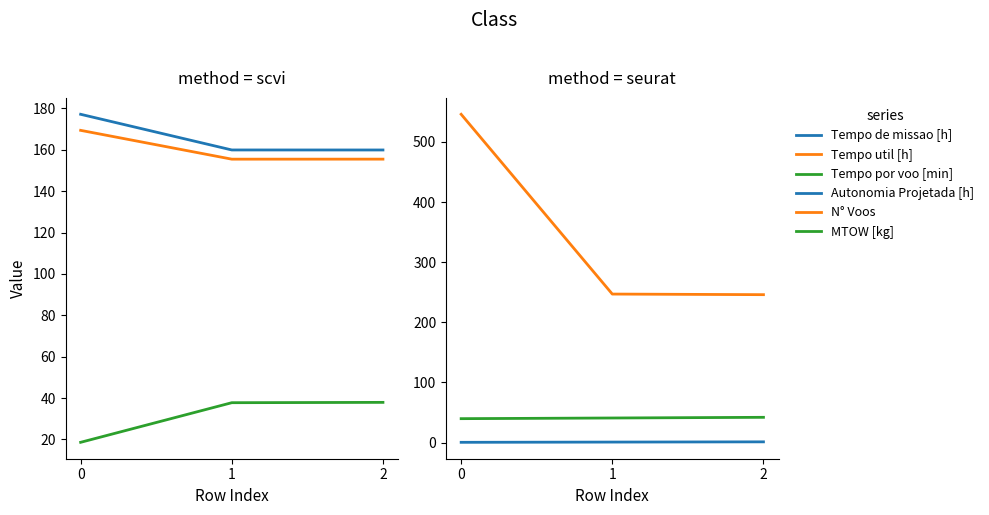

Is it true that MTOW [kg] equals 21.9 at 1?

False